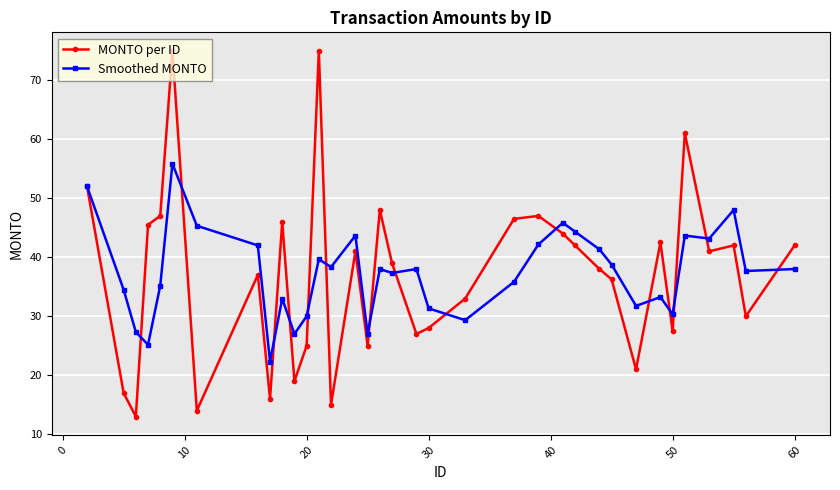

What is the value of the Smoothed MONTO point at the 5th from the left?

35.2